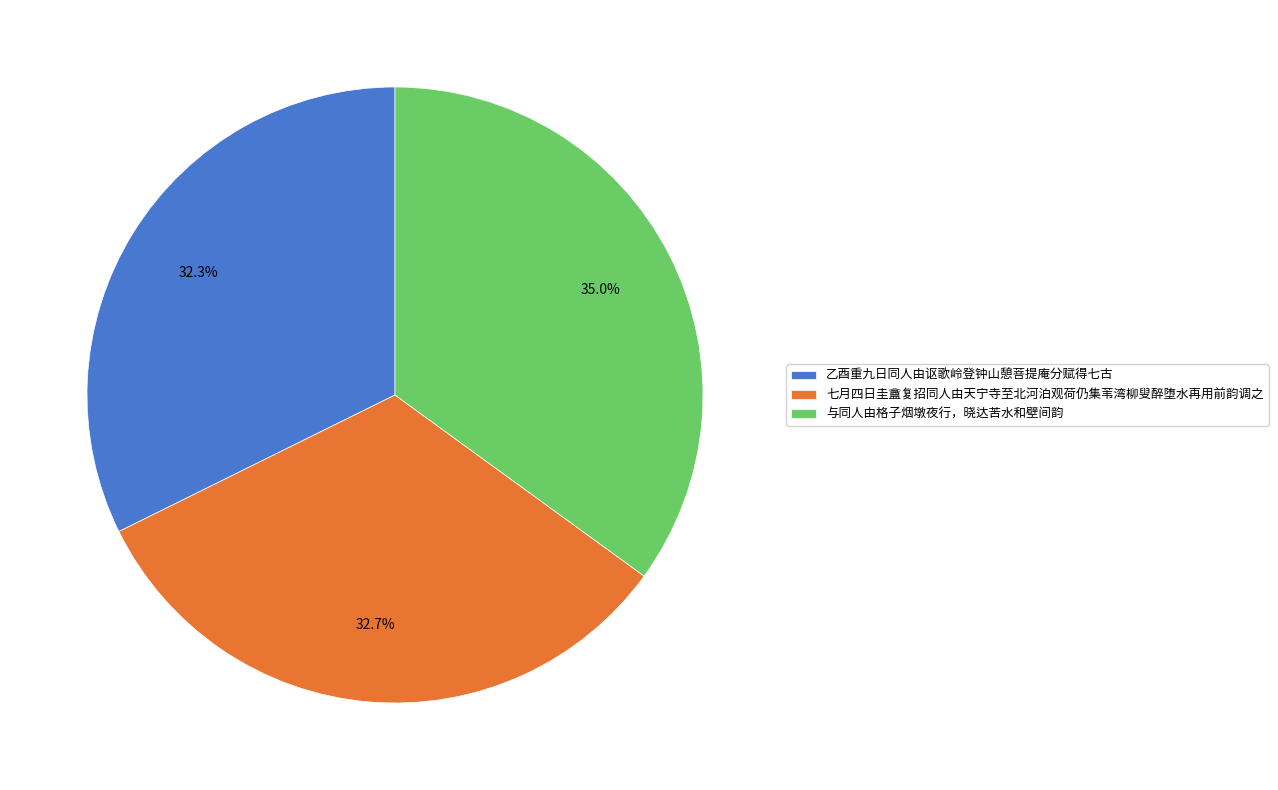

How much of the chart is everything except 与同人由格子烟墩夜行，晓达苦水和壁间韵?

65.0%